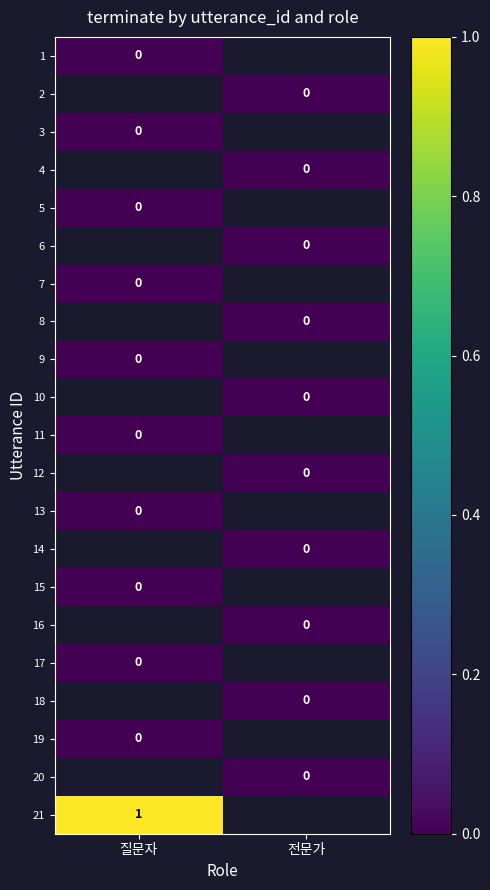

The 21 series shows 1 at 질문자. True or false?

True